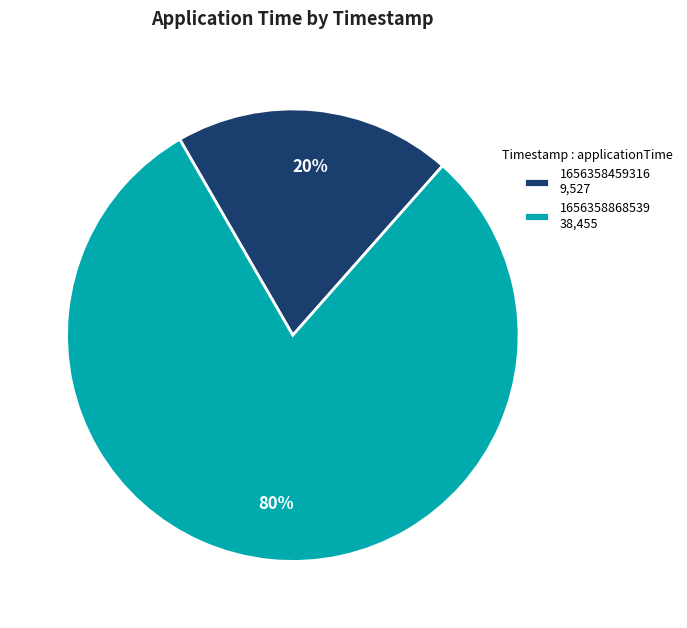

What percentage is the 1656358868539 slice, to the nearest percent?

80%